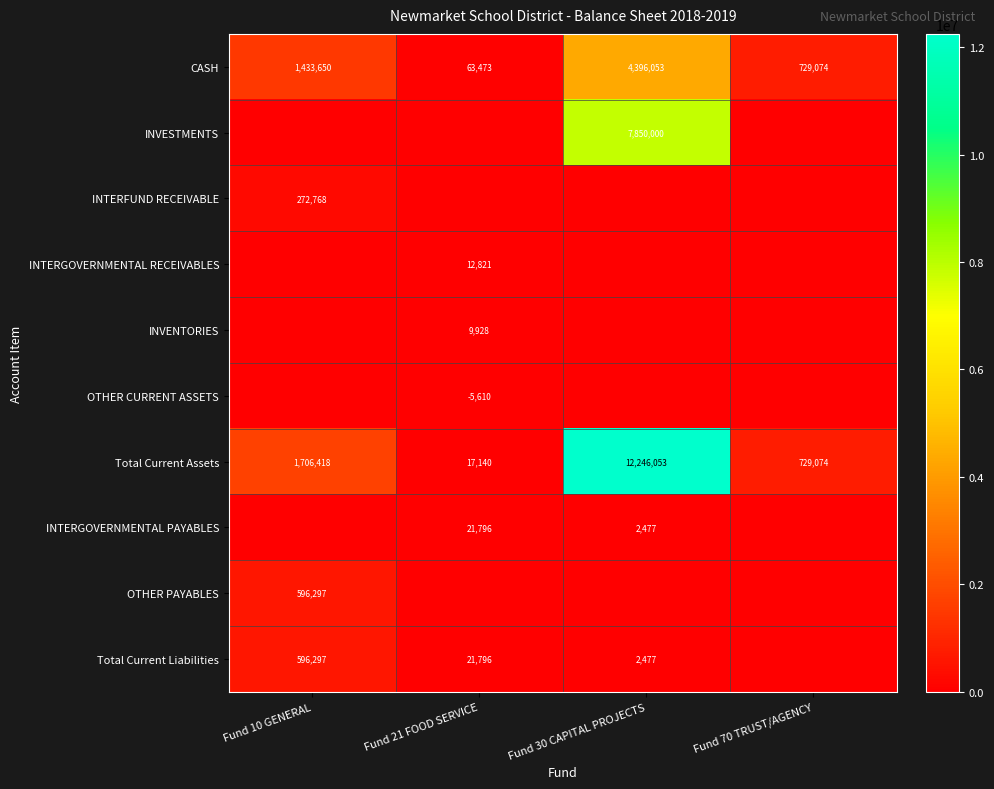

Is it true that INTERGOVERNMENTAL RECEIVABLES equals 12821 at Fund 21 FOOD SERVICE?

True